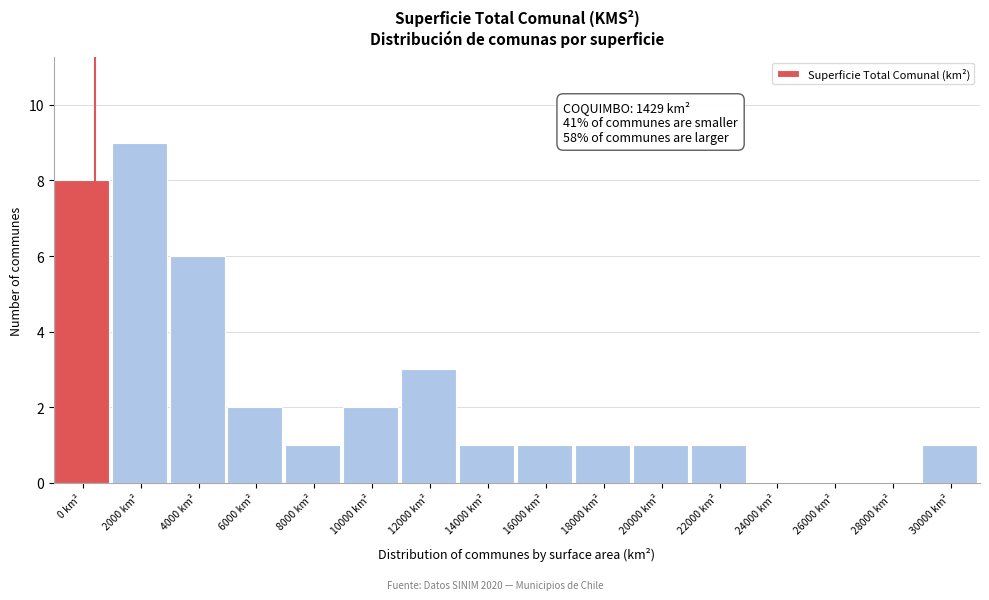

Reading left to right, transcribe all the data shown in this chart.

0 km²=8	2000 km²=9	4000 km²=6	6000 km²=2	8000 km²=1	10000 km²=2	12000 km²=3	14000 km²=1	16000 km²=1	18000 km²=1	20000 km²=1	22000 km²=1	24000 km²=0	26000 km²=0	28000 km²=0	30000 km²=1